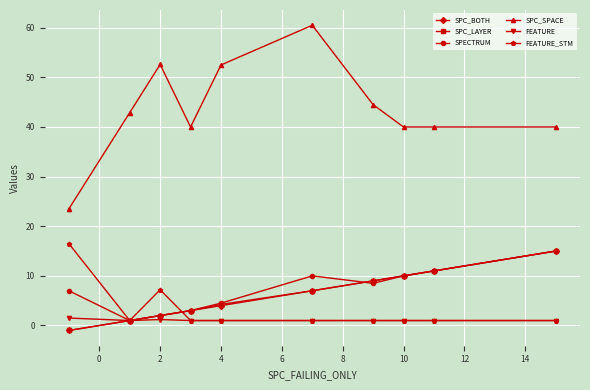

What is the value of the FEATURE_STM point at the 3rd from the left?

7.2